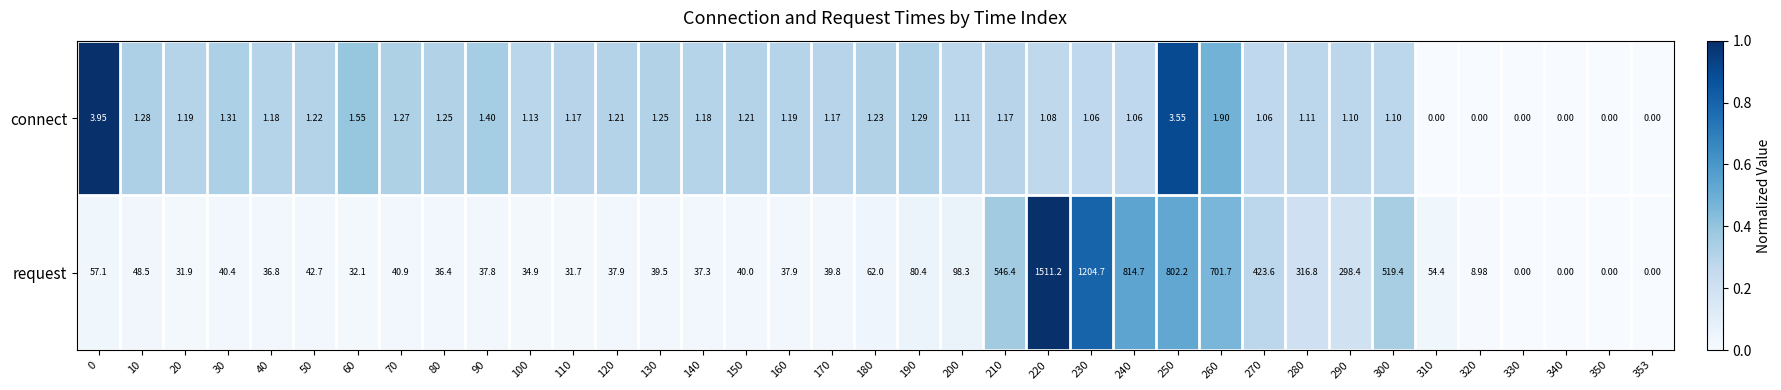

Which series changed the most between 80 and 220?

request